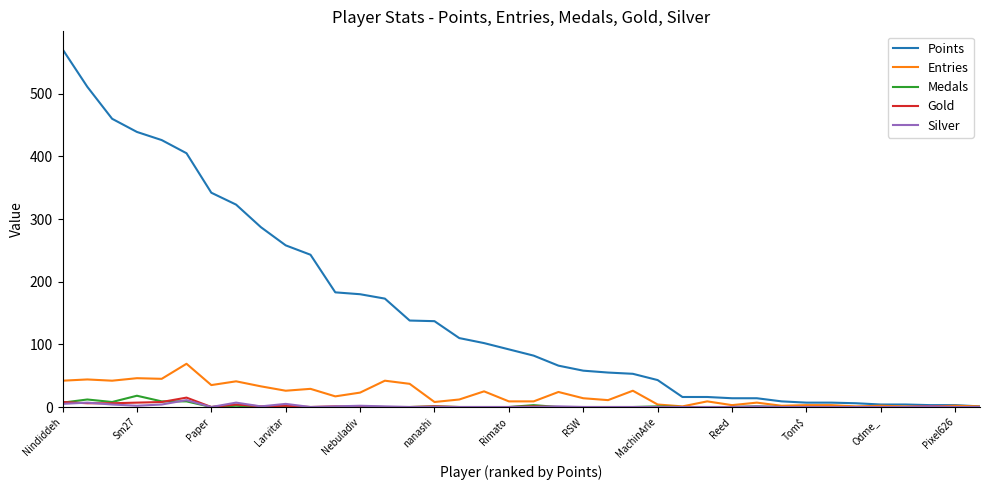

What is the maximum value for Medals?

18